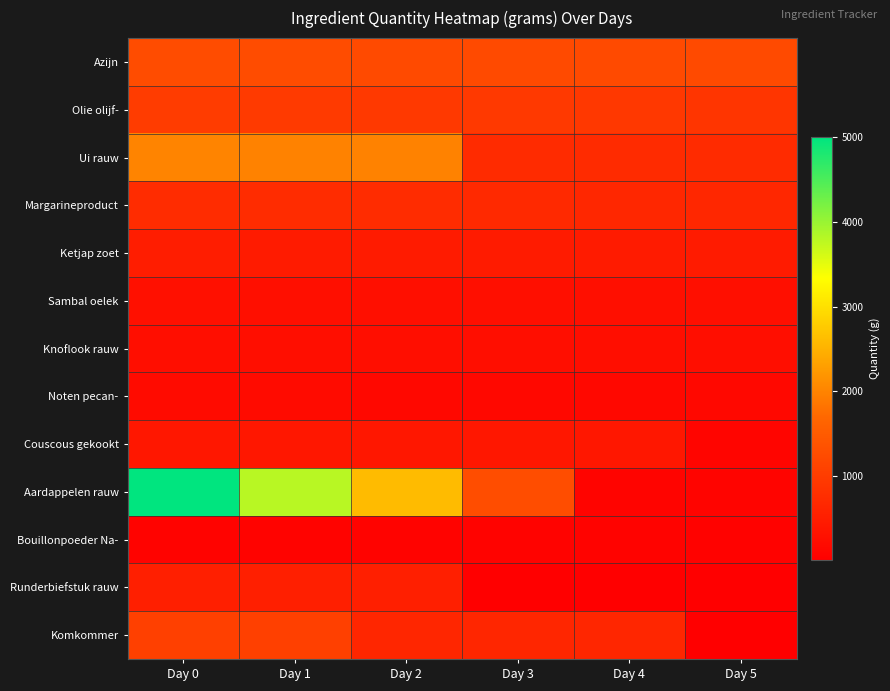

Reading left to right, list all the values displayed in this chart.

Azijn: Day 0=1250	Day 1=1250	Day 2=1226	Day 3=1226	Day 4=1226	Day 5=1226
Olie olijf-: Day 0=1000	Day 1=960	Day 2=950	Day 3=950	Day 4=930	Day 5=890
Ui rauw: Day 0=2000	Day 1=1980	Day 2=1980	Day 3=730	Day 4=730	Day 5=730
Margarineproduct: Day 0=750	Day 1=750	Day 2=750	Day 3=700	Day 4=660	Day 5=660
Ketjap zoet: Day 0=500	Day 1=468	Day 2=468	Day 3=468	Day 4=468	Day 5=468
Sambal oelek: Day 0=280	Day 1=272	Day 2=272	Day 3=272	Day 4=272	Day 5=272
Knoflook rauw: Day 0=250	Day 1=250	Day 2=250	Day 3=250	Day 4=246	Day 5=246
Noten pecan-: Day 0=200	Day 1=200	Day 2=150	Day 3=150	Day 4=150	Day 5=150
Couscous gekookt: Day 0=400	Day 1=400	Day 2=400	Day 3=400	Day 4=400	Day 5=100
Aardappelen rauw: Day 0=5000	Day 1=3800	Day 2=2600	Day 3=1280	Day 4=80	Day 5=80
Bouillonpoeder Na-: Day 0=72	Day 1=72	Day 2=72	Day 3=72	Day 4=72	Day 5=67
Runderbiefstuk rauw: Day 0=520	Day 1=520	Day 2=520	Day 3=20	Day 4=20	Day 5=20
Komkommer: Day 0=1070	Day 1=1070	Day 2=650	Day 3=650	Day 4=650	Day 5=10